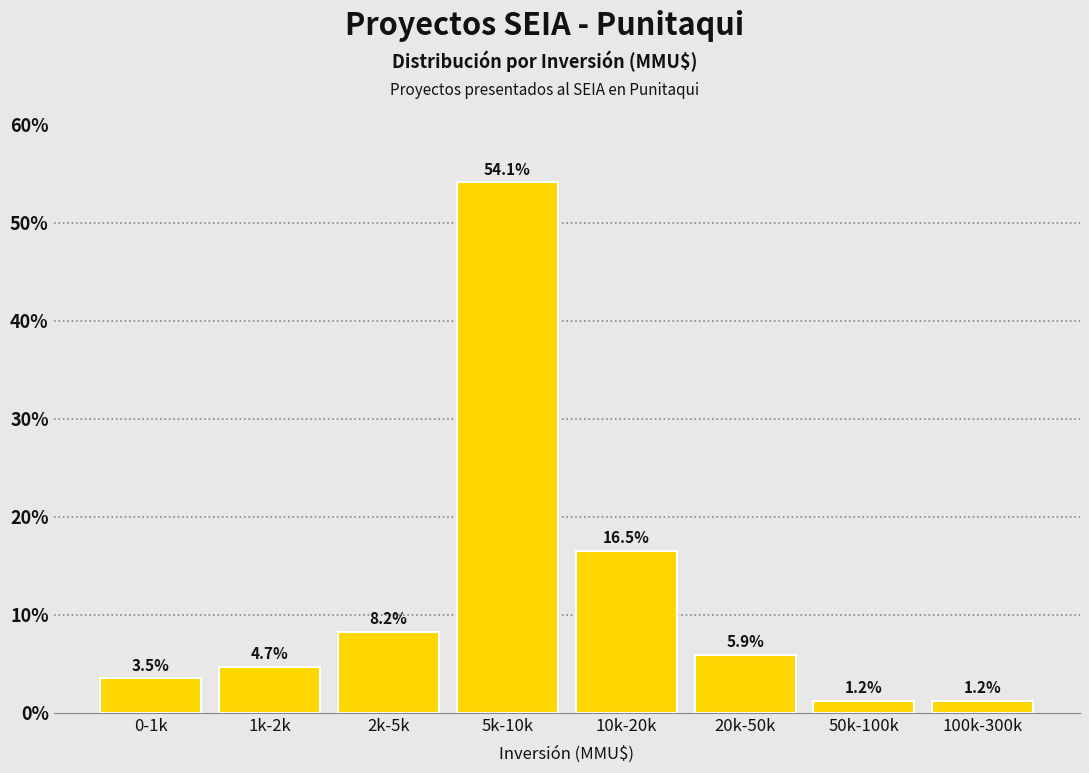

Reading left to right, transcribe all the data shown in this chart.

0-1k=3.5	1k-2k=4.7	2k-5k=8.2	5k-10k=54.1	10k-20k=16.5	20k-50k=5.9	50k-100k=1.2	100k-300k=1.2